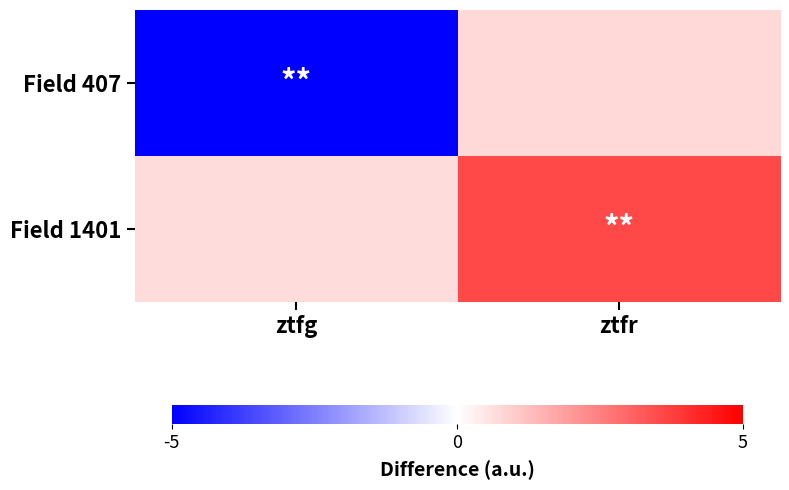

What is the greatest value displayed?

3.6